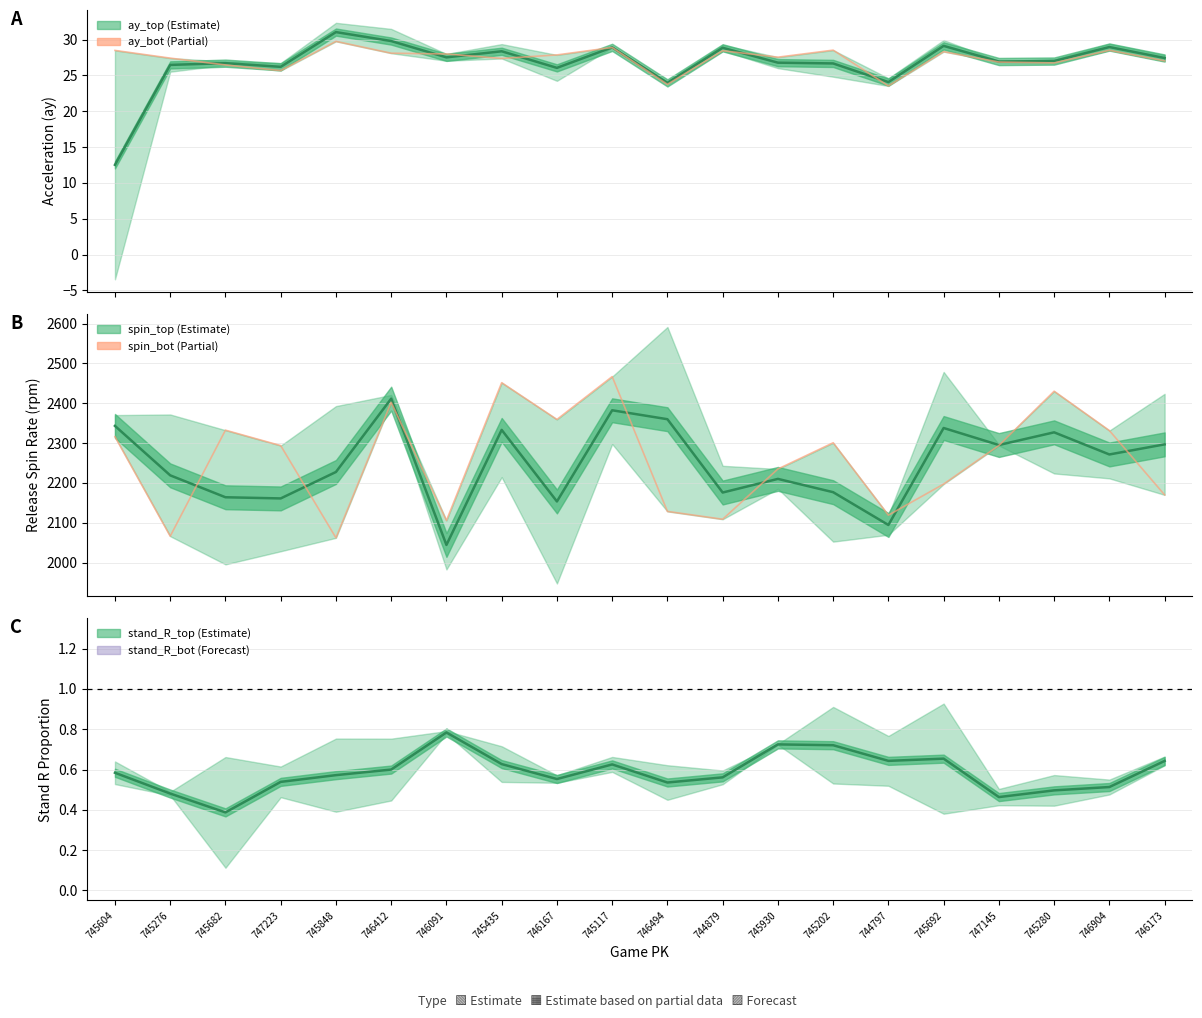

How many lines are shown in the chart?

5